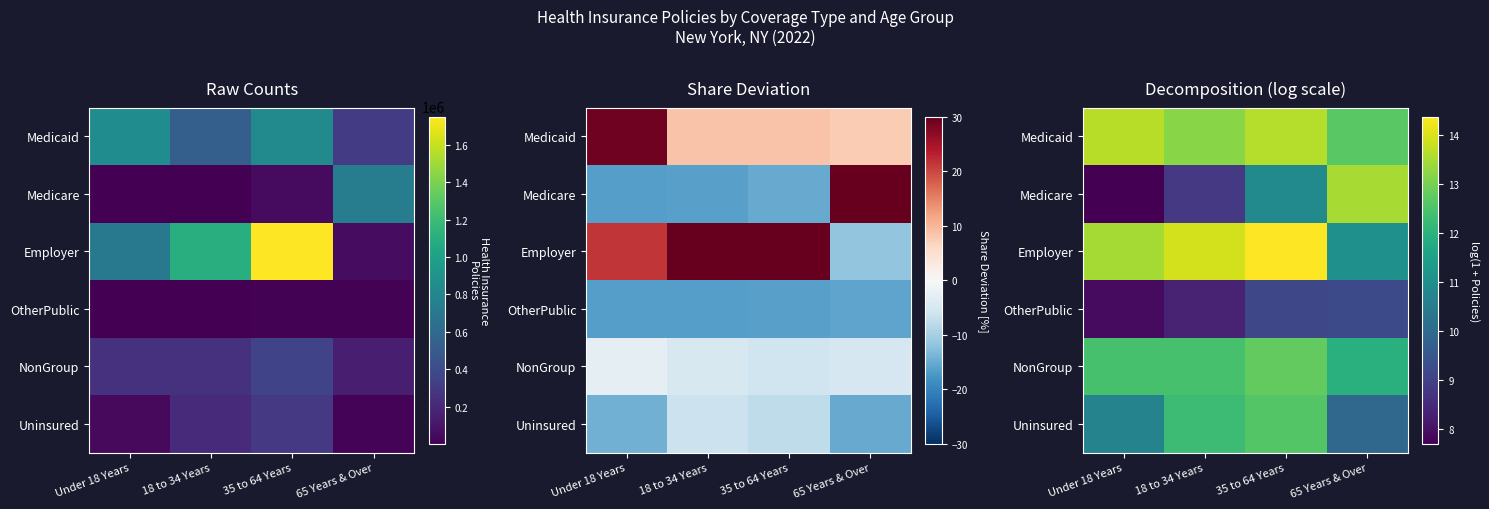

What is the difference between the maximum and minimum values in the NonGroup series?

0.8